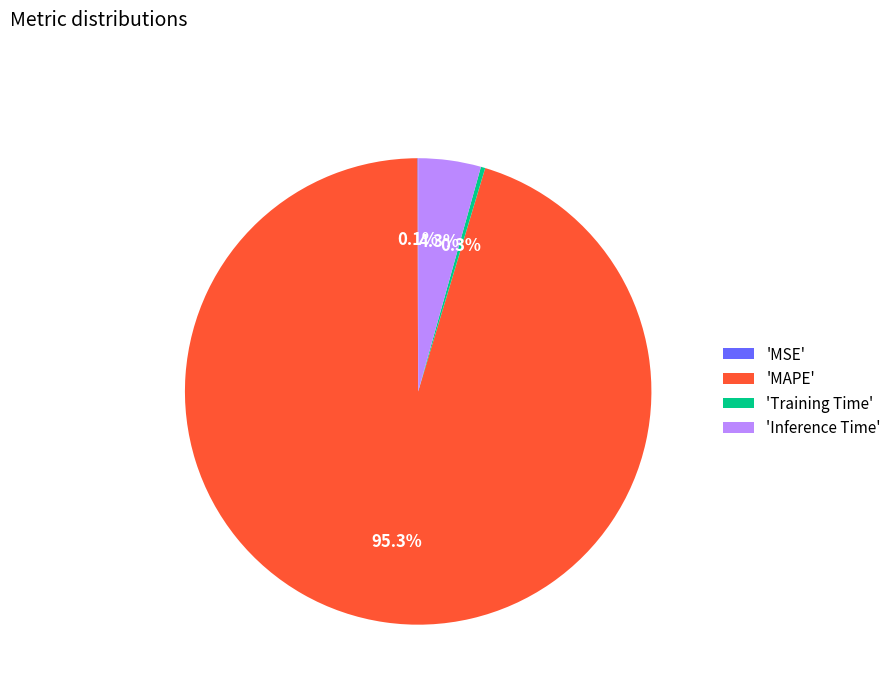

What is the total percentage of 'MAPE' and 'Training Time'?

95.6%